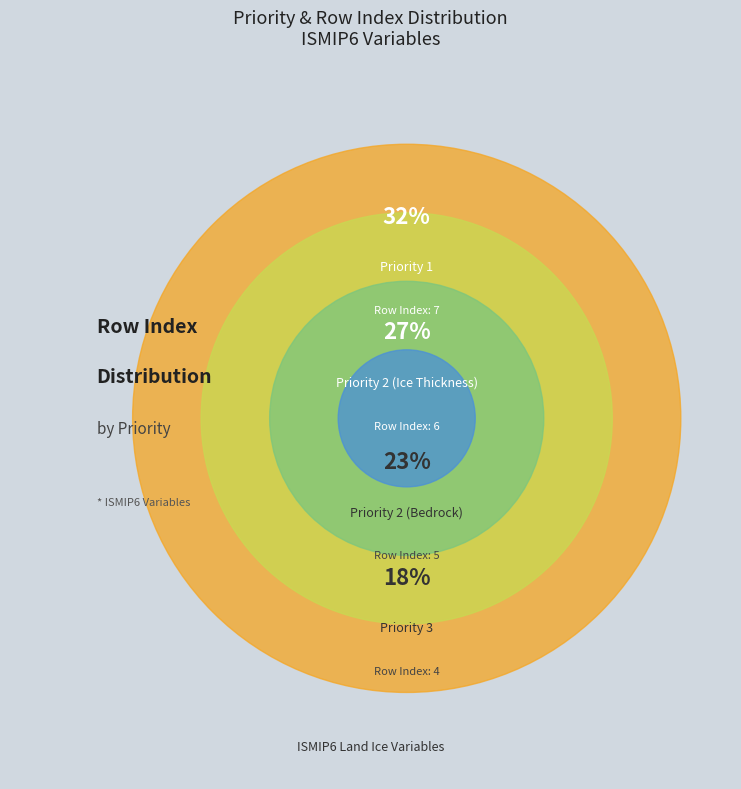

What is the total percentage of Priority 2 (Ice Thickness) and Priority 2 (Bedrock)?

50.0%